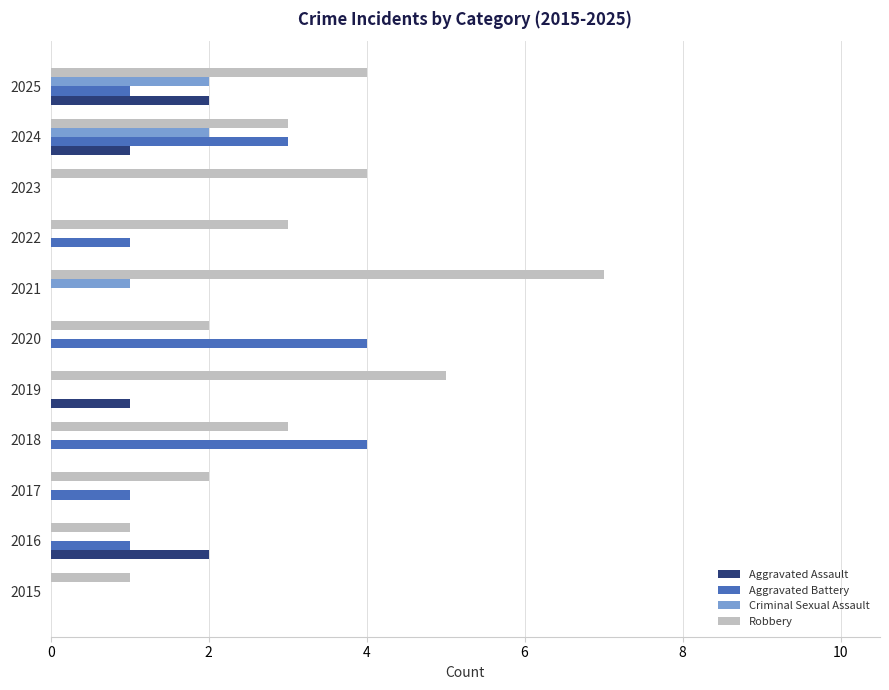

The Robbery series shows 3 at 2024. True or false?

True